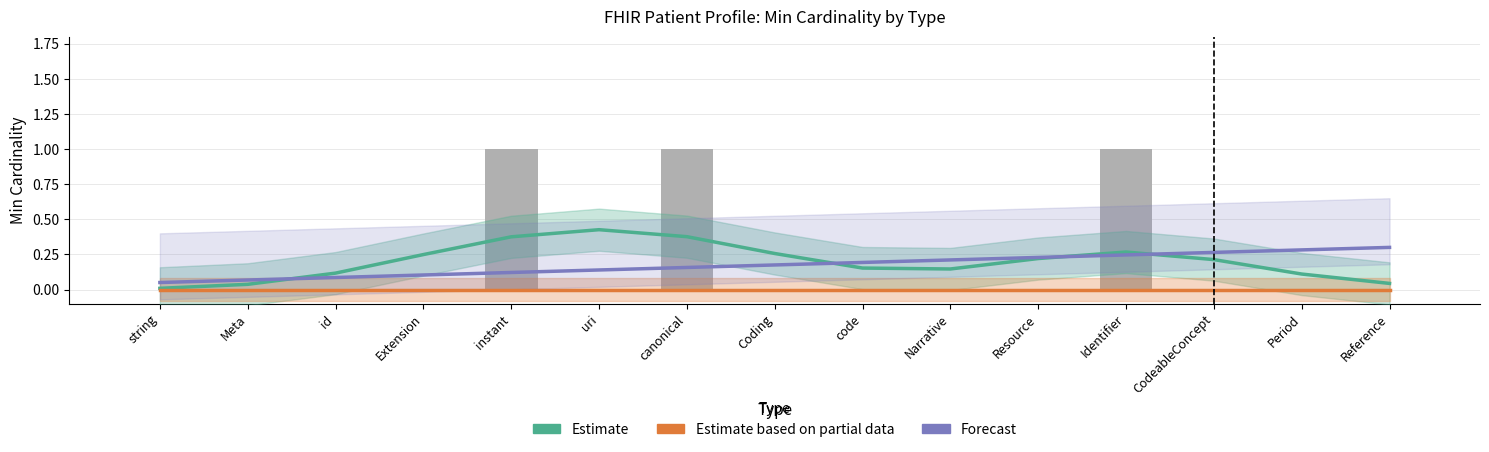

Reading left to right, list all the values displayed in this chart.

Estimate: string=0.0	Meta=0.0	id=0.1	Extension=0.2	instant=0.4	uri=0.4	canonical=0.4	Coding=0.3	code=0.2	Narrative=0.1	Resource=0.2	Identifier=0.3	CodeableConcept=0.2	Period=0.1	Reference=0.0
Estimate based on partial data: string=0.0	Meta=0.0	id=0.0	Extension=0.0	instant=0.0	uri=0.0	canonical=0.0	Coding=0.0	code=0.0	Narrative=0.0	Resource=0.0	Identifier=0.0	CodeableConcept=0.0	Period=0.0	Reference=0.0
Forecast: string=0.1	Meta=0.1	id=0.1	Extension=0.1	instant=0.1	uri=0.1	canonical=0.2	Coding=0.2	code=0.2	Narrative=0.2	Resource=0.2	Identifier=0.2	CodeableConcept=0.3	Period=0.3	Reference=0.3
Min: string=0.0	Meta=0.0	id=0.0	Extension=0.0	instant=1.0	uri=0.0	canonical=1.0	Coding=0.0	code=0.0	Narrative=0.0	Resource=0.0	Identifier=1.0	CodeableConcept=0.0	Period=0.0	Reference=0.0